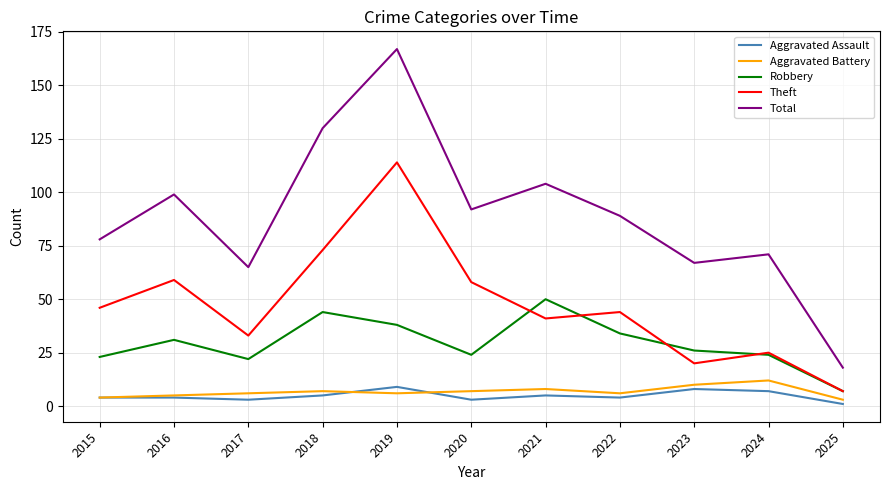

Rank the categories by Total value from lowest to highest.

2025, 2017, 2023, 2024, 2015, 2022, 2020, 2016, 2021, 2018, 2019